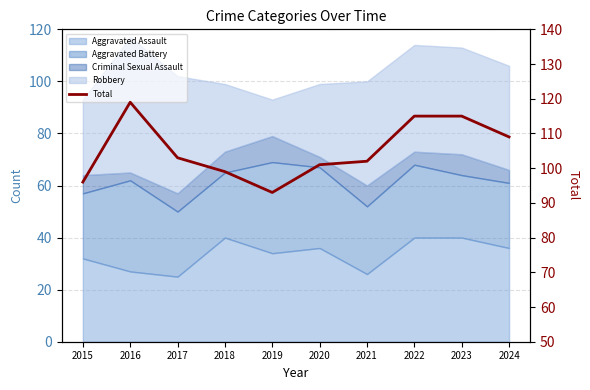

List the labels in order of value, smallest first.

2019, 2015, 2018, 2020, 2021, 2017, 2024, 2022, 2023, 2016